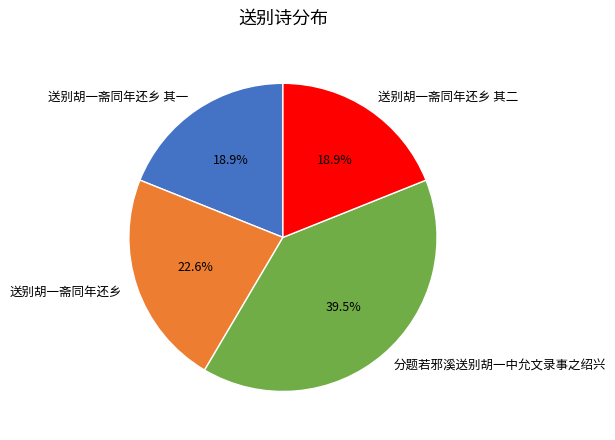

What percentage is NOT represented by 分题若邪溪送别胡一中允文录事之绍兴?

60.5%